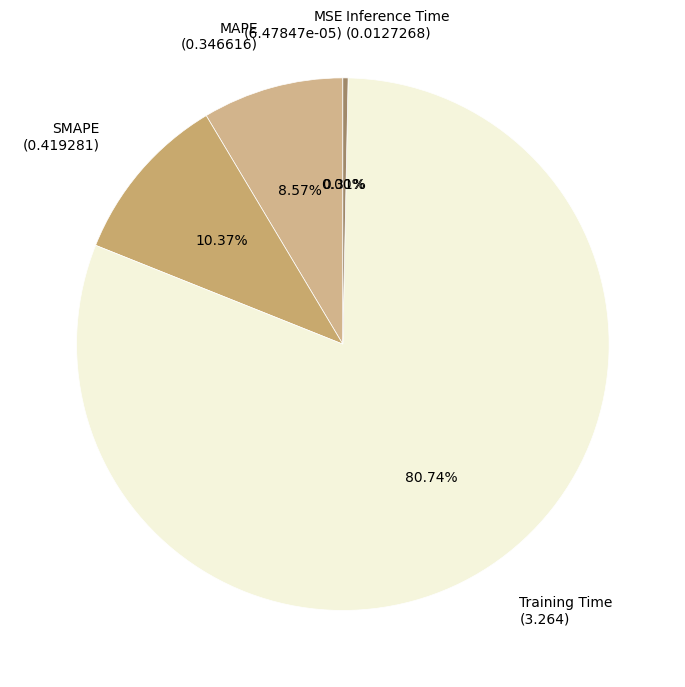

Which category accounts for the majority?

Training Time